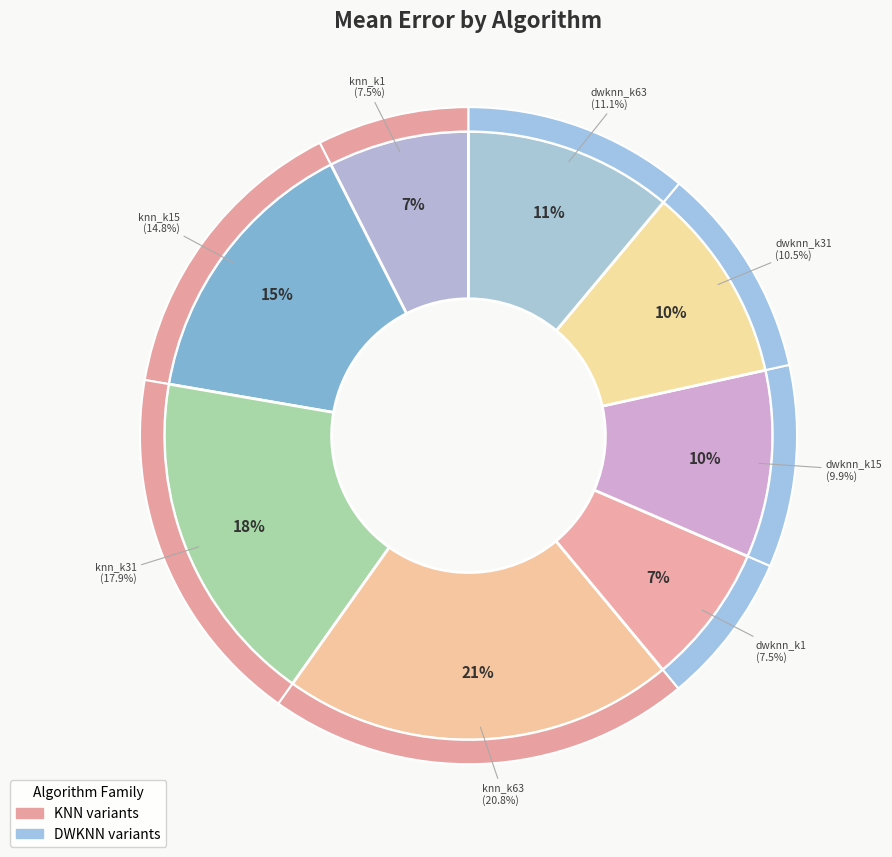

How many segments does this pie chart have?

8